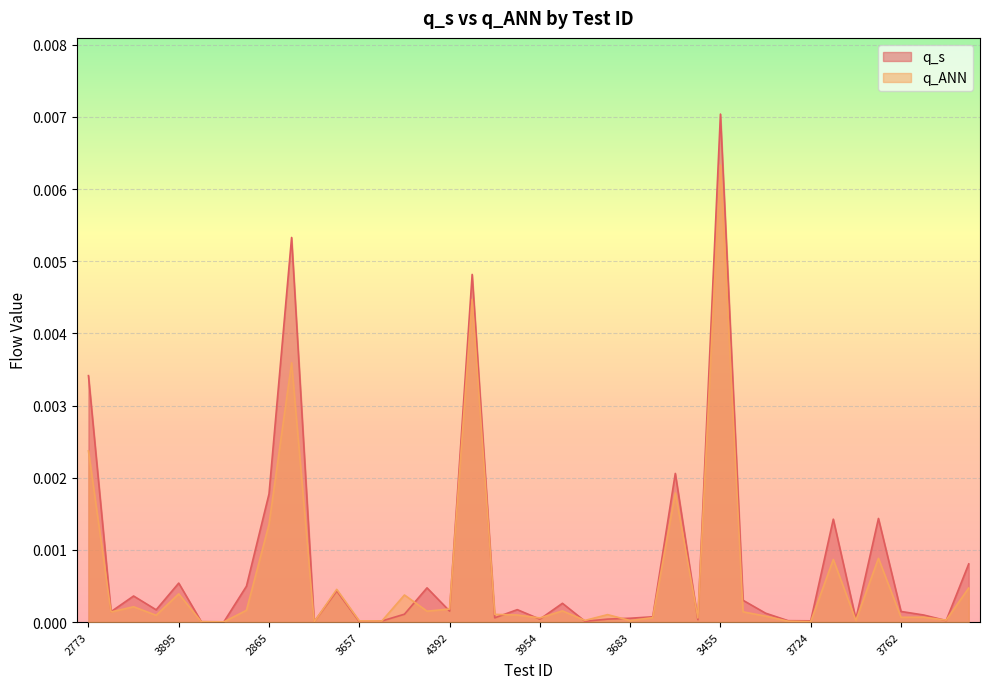

Rank the series at 3654 from lowest to highest value.

q_ANN, q_s